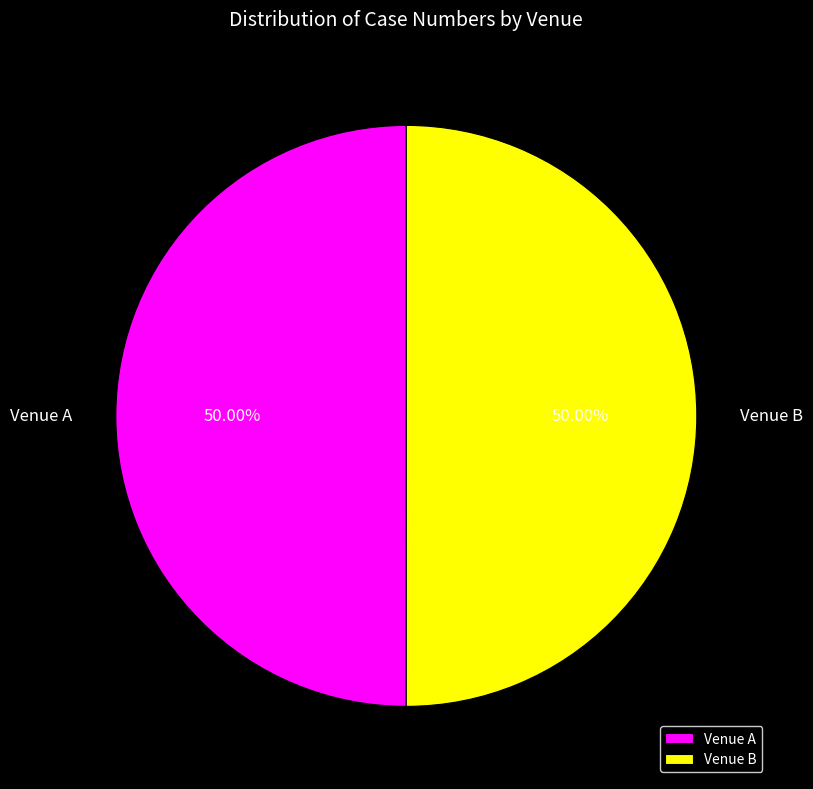

What percentage is the Venue B slice, to the nearest percent?

50%